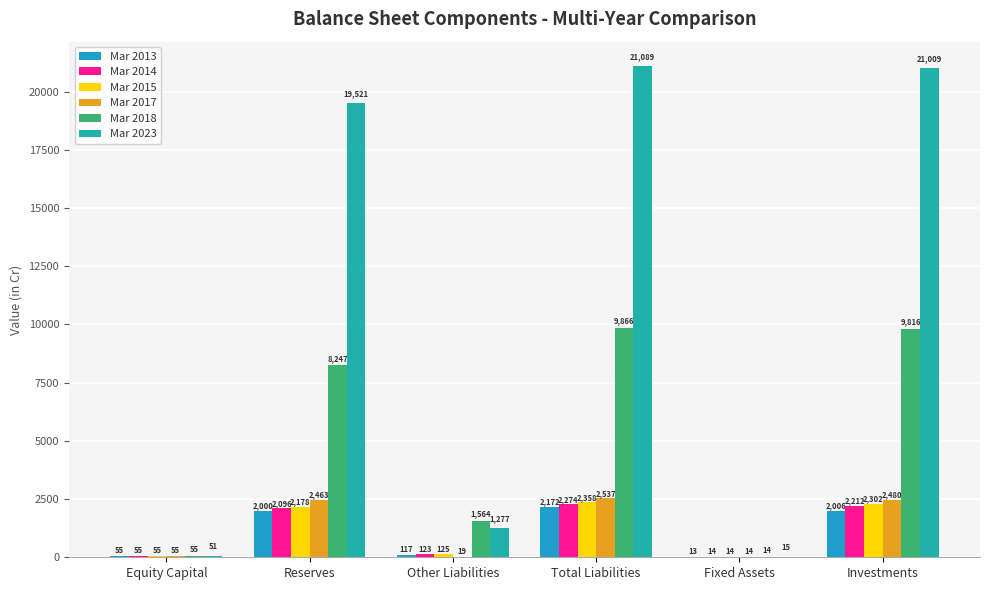

What position from the left is Other Liabilities?

3